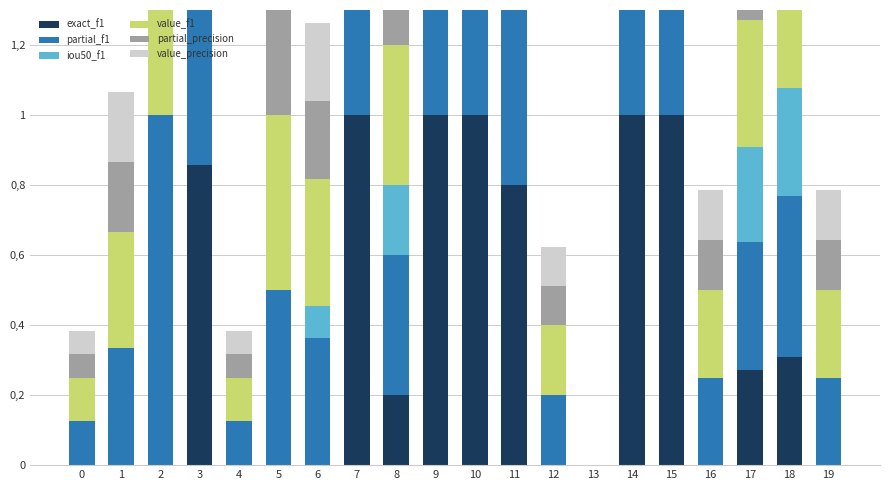

What is the highest value of the exact_f1 series?

1.0